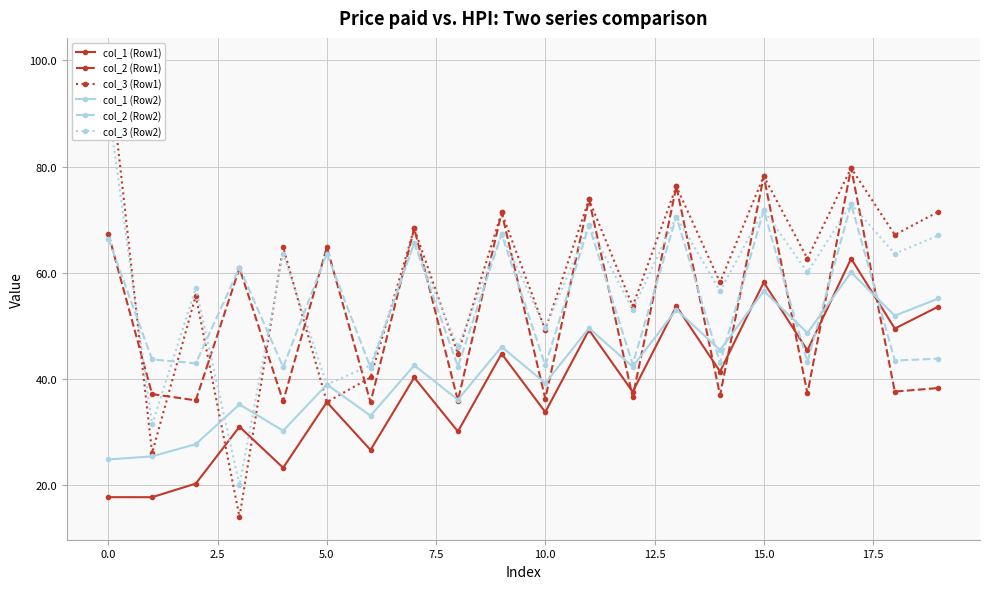

What is the highest value of the col_1 (Row2) series?

60.1